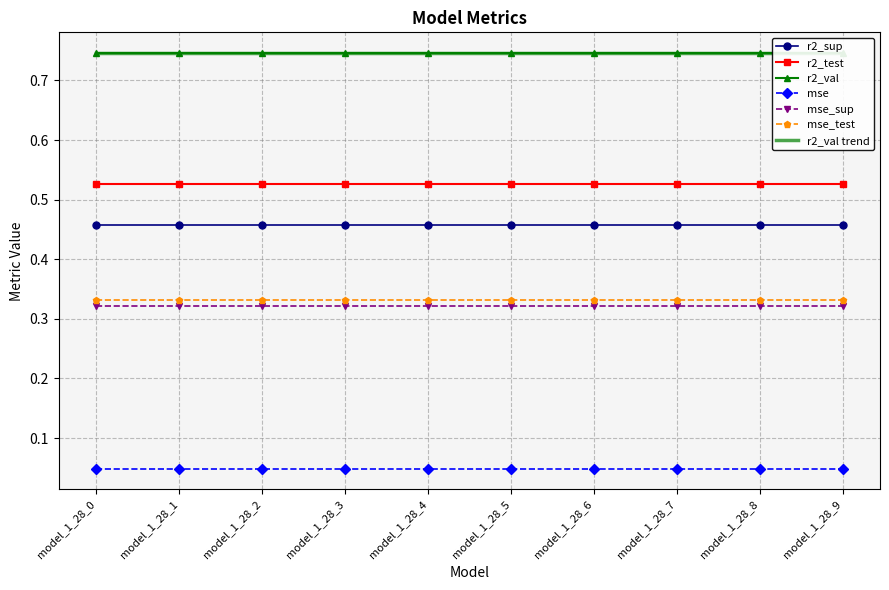

How many lines are shown in the chart?

6